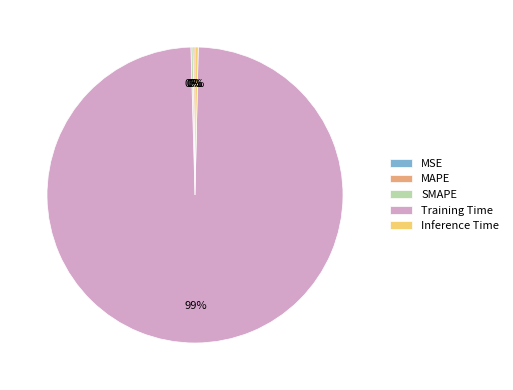

Does Inference Time represent more than half of the total?

No